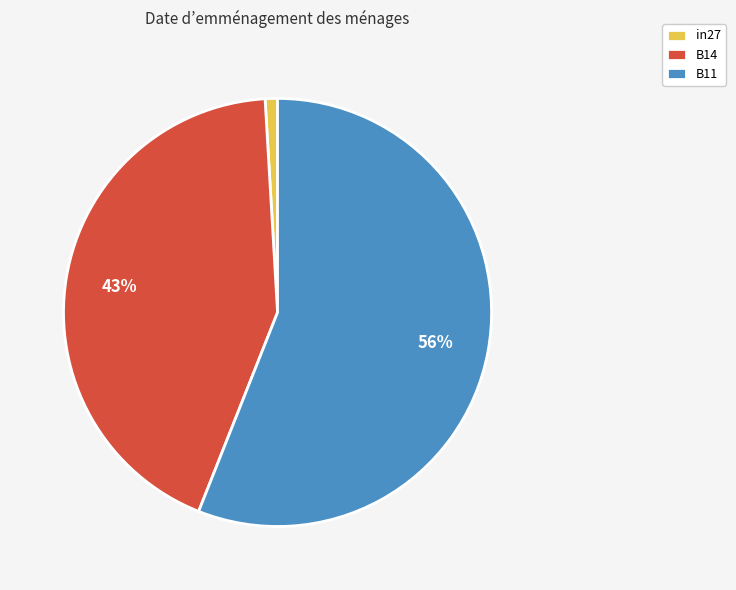

Which category has the biggest portion of the pie?

B11